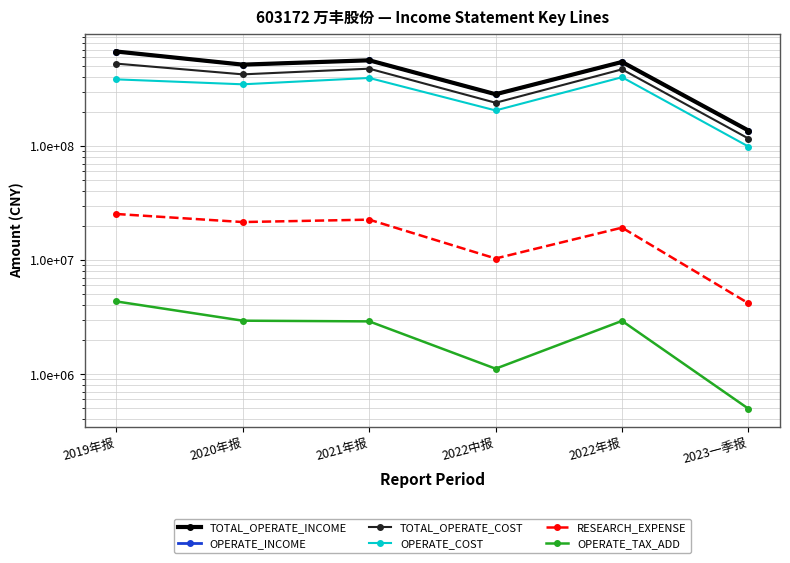

What is the difference between the maximum and second lowest values in the TOTAL_OPERATE_COST series?

287918379.7